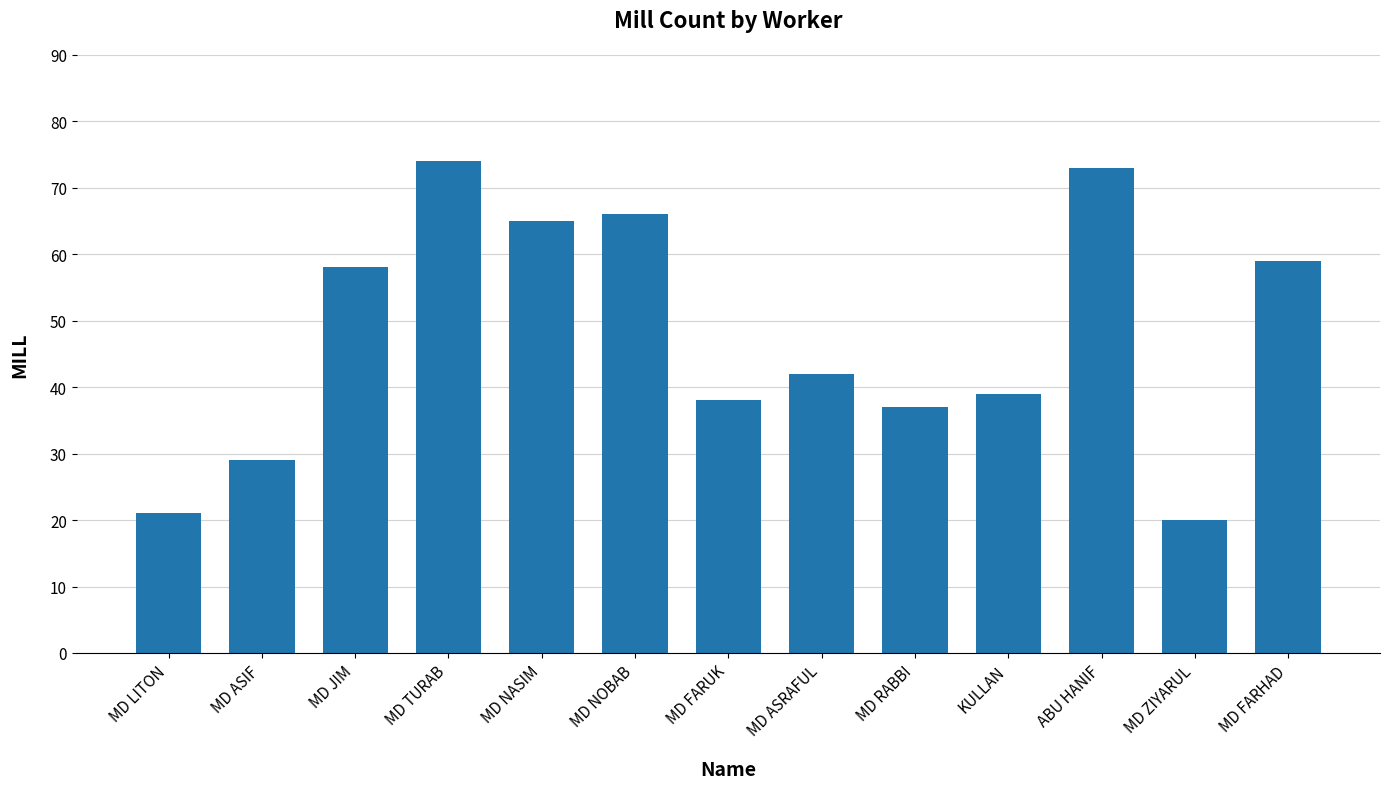

What is the minimum value shown in the chart?

20